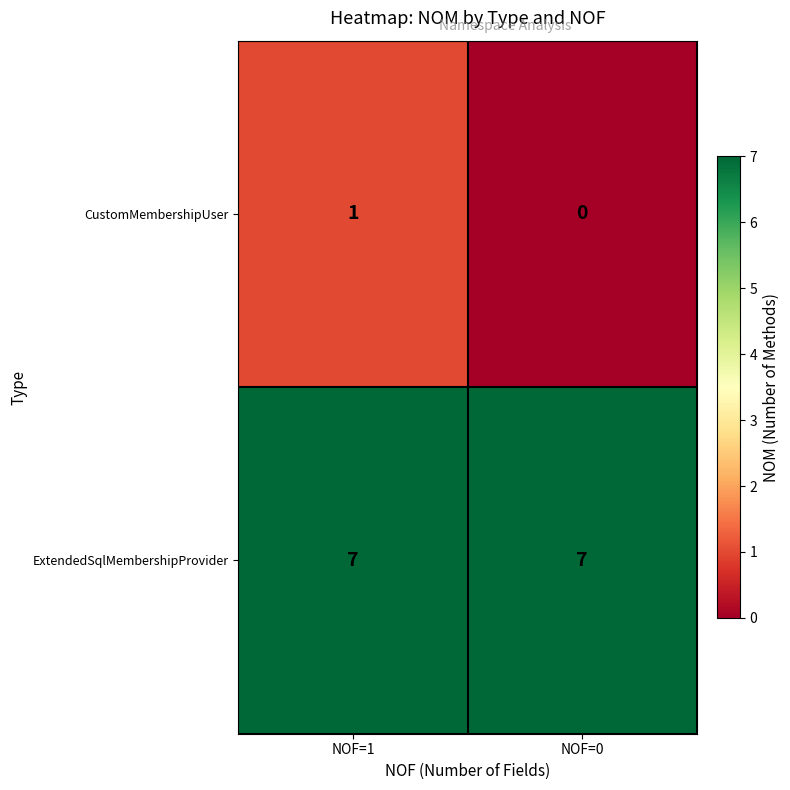

Read the ExtendedSqlMembershipProvider value at NOF=0.

7